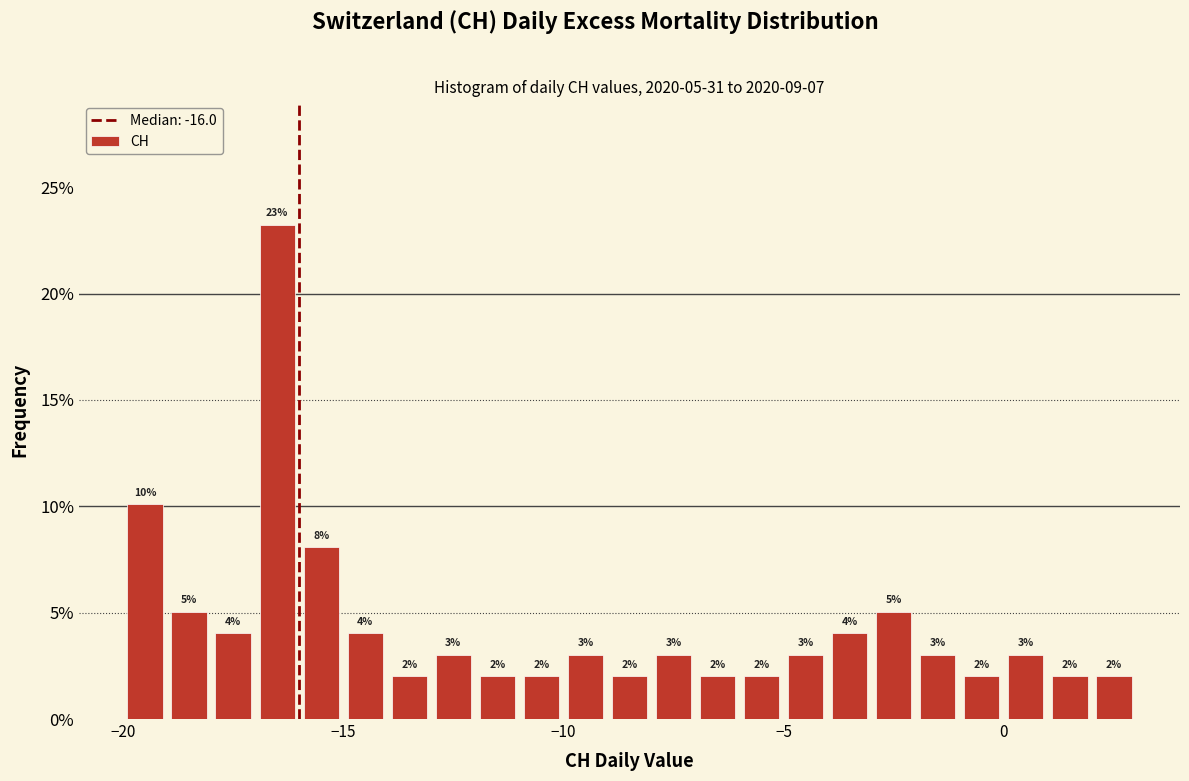

Read against the x-axis, roughly where is the centre of the tallest bar?

-16.5